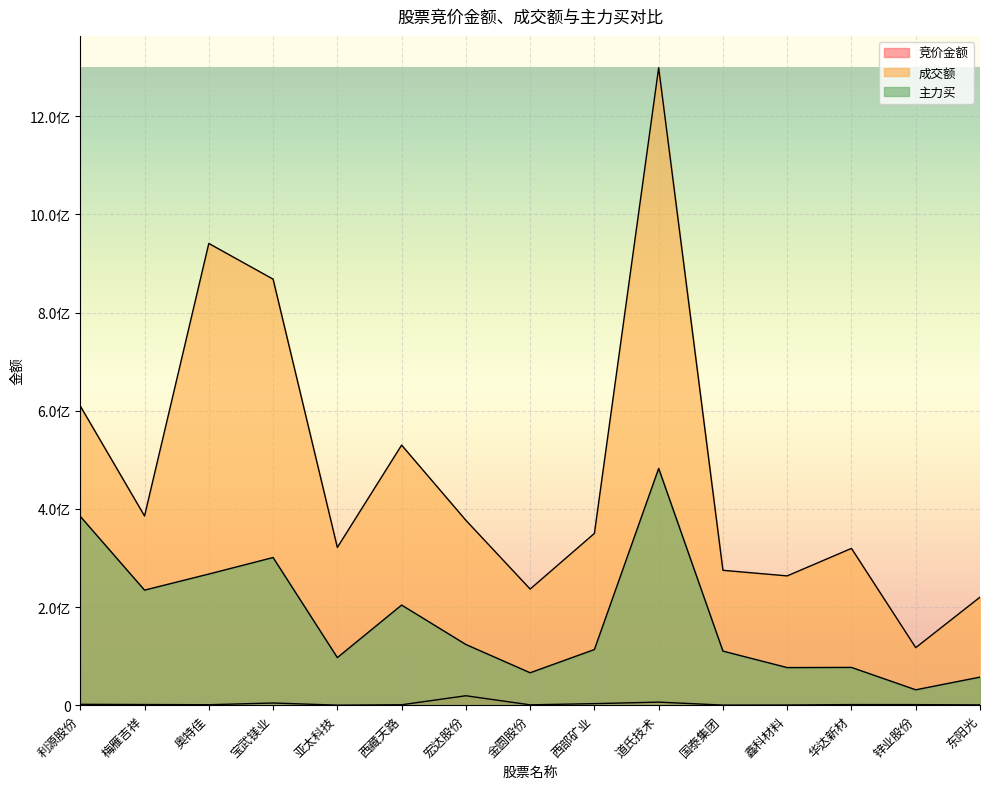

True or false: 成交额 and 主力买 intersect in this chart.

False